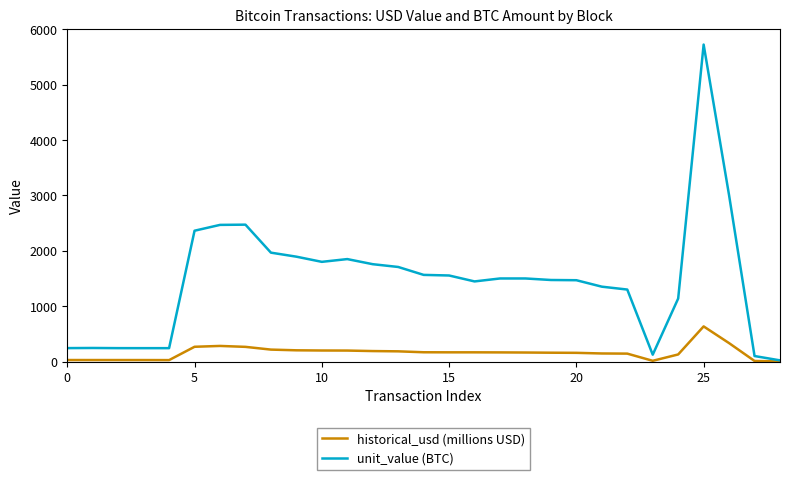

How many series are shown in this chart?

2